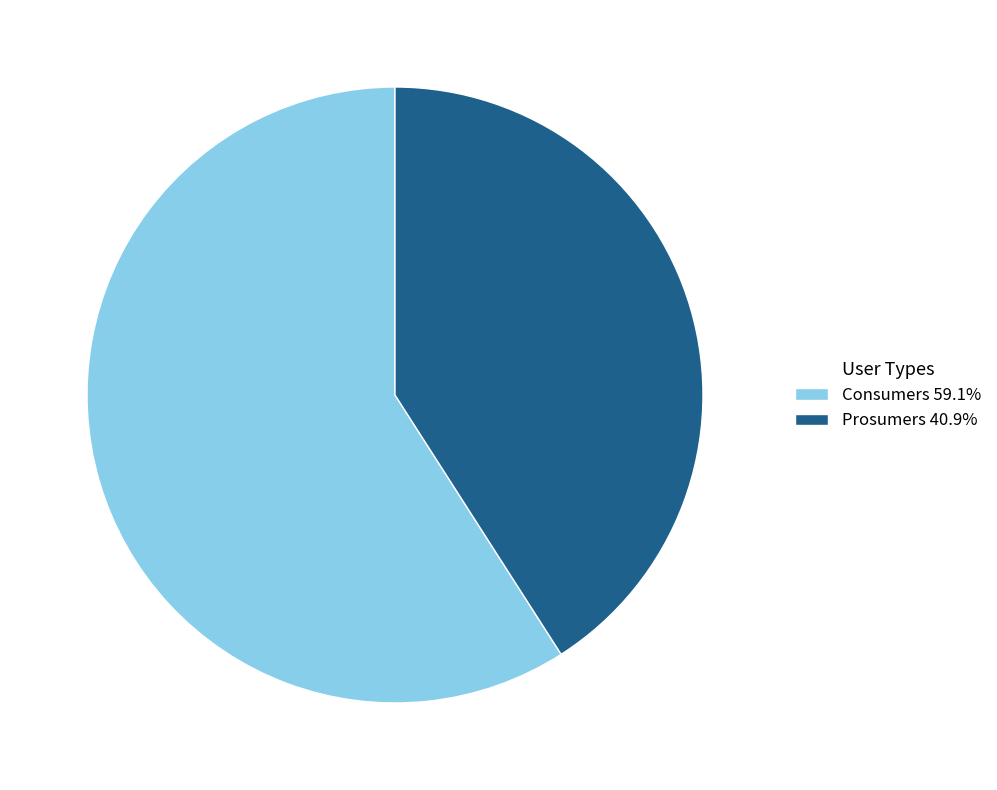

Which slice is the smallest?

Prosumers